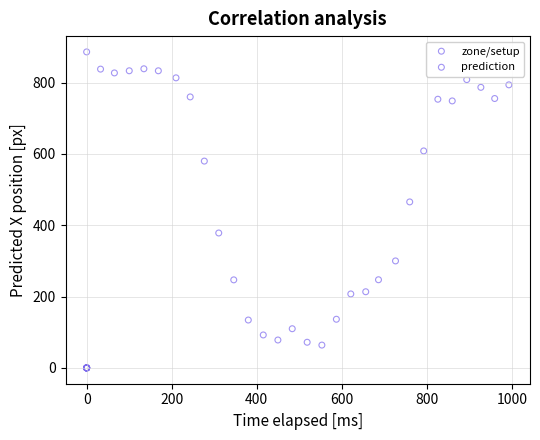

What are all the series names shown in the legend?

zone/setup, prediction